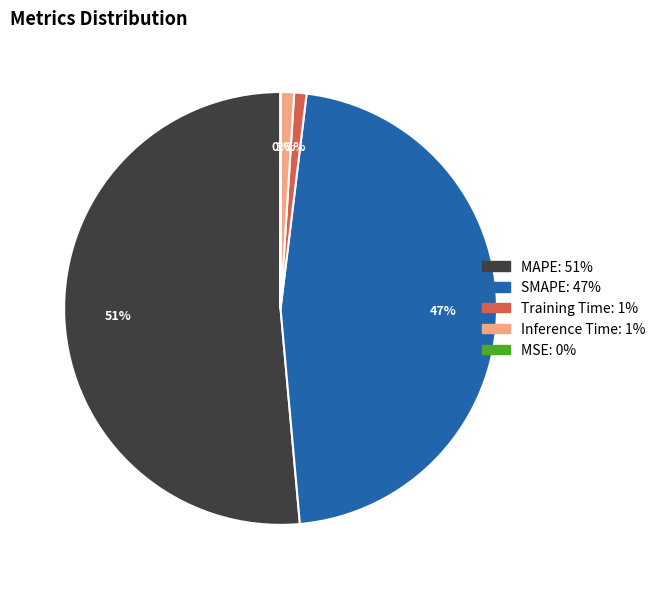

Does any single category account for the majority?

Yes